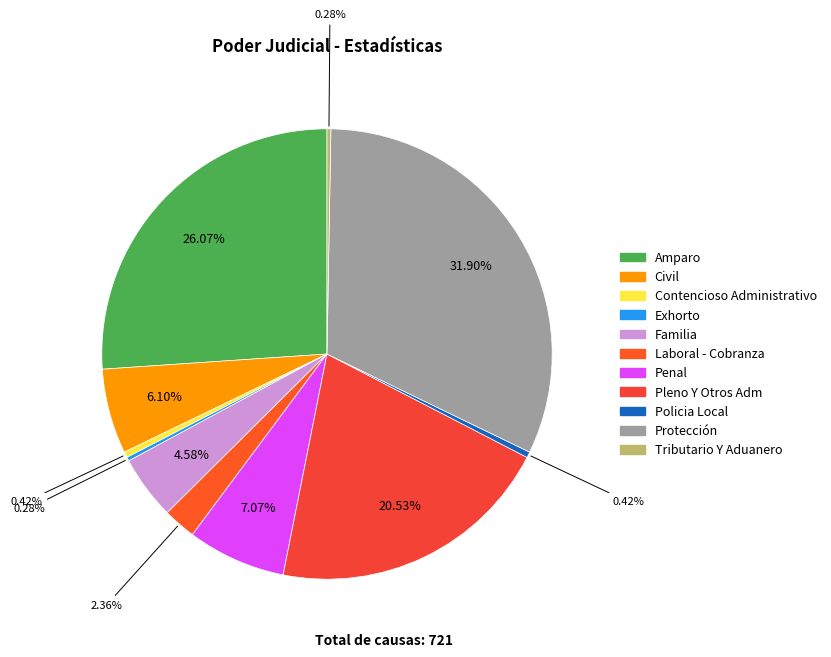

To the nearest percent, what is the combined percentage of Amparo and Contencioso Administrativo?

26%